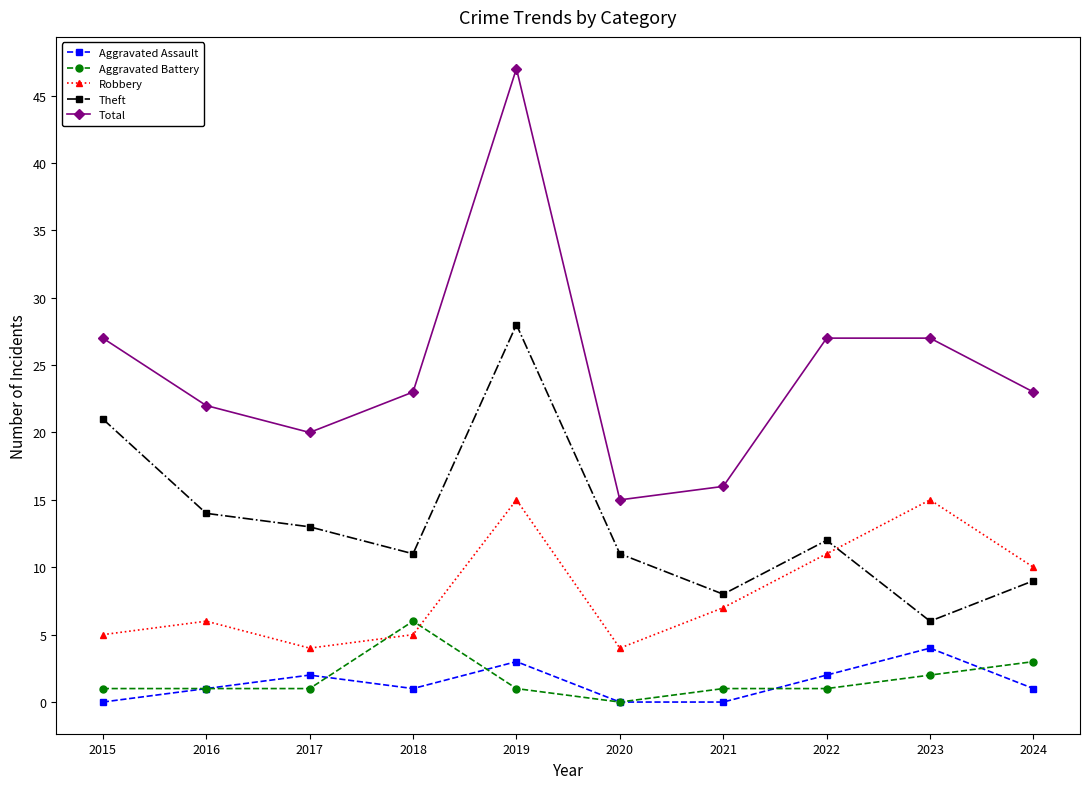

How many lines are shown in the chart?

5